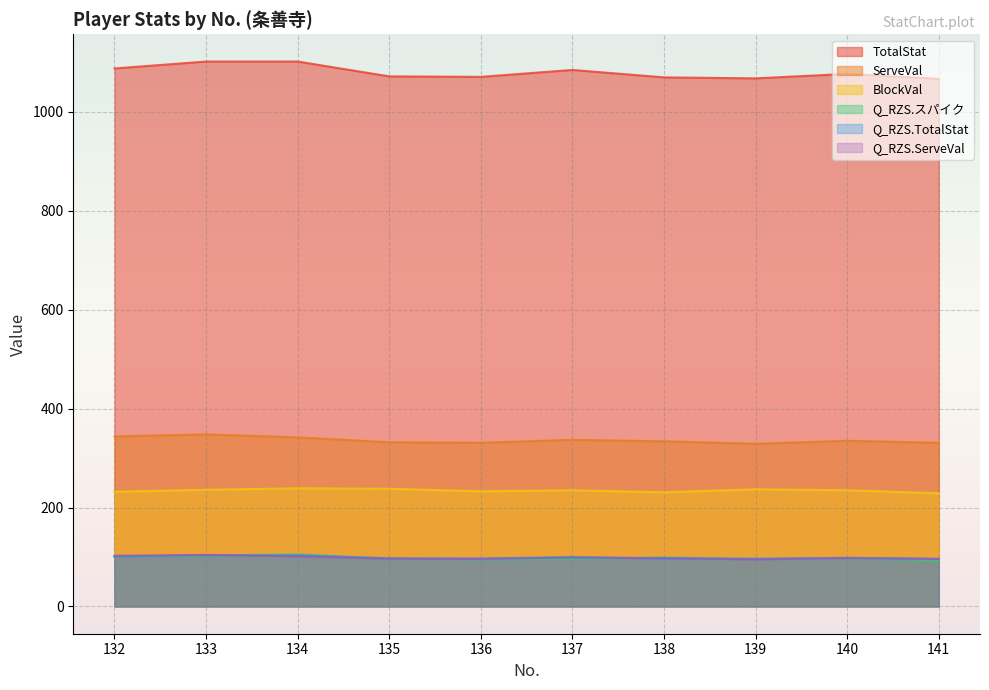

How many values in the Q_RZS.ServeVal series are below 98?

5